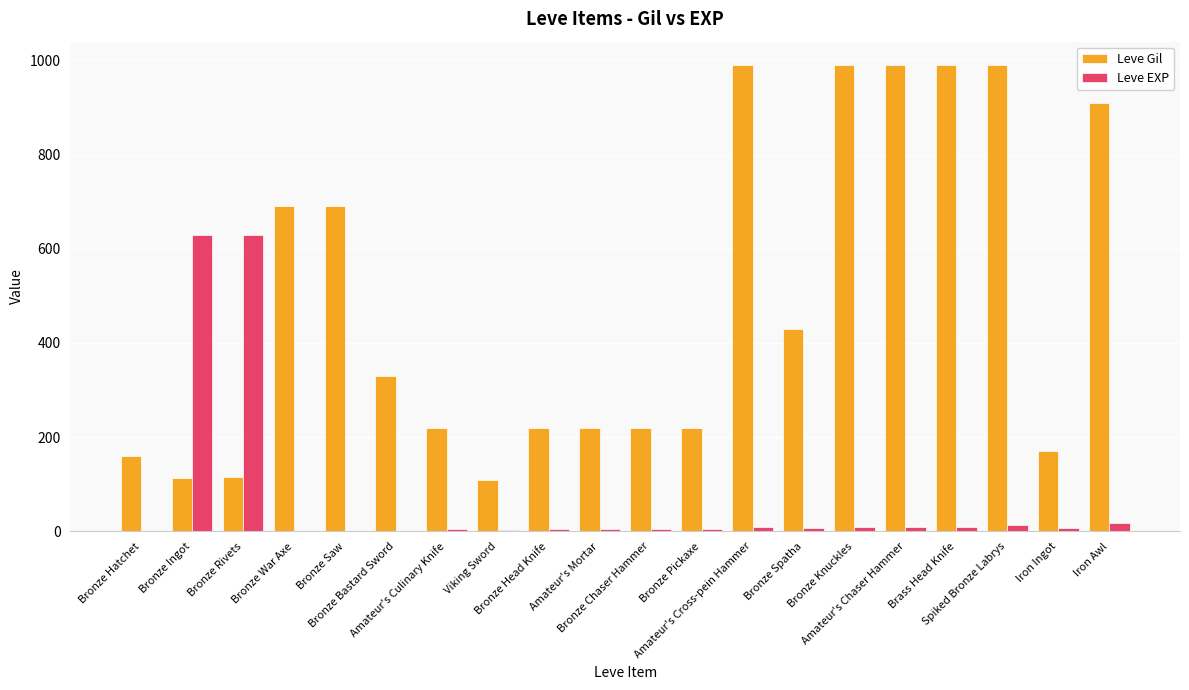

What is the sum of the Leve EXP values at Iron Ingot and Amateur's Mortar?

12